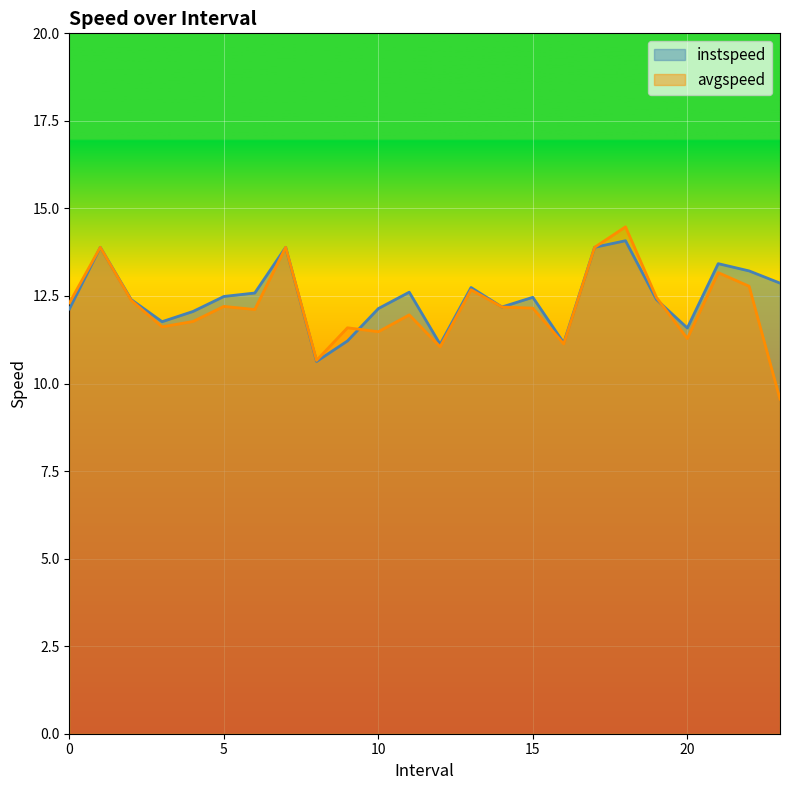

True or false: instspeed has a value of 16.3 at 0.

False